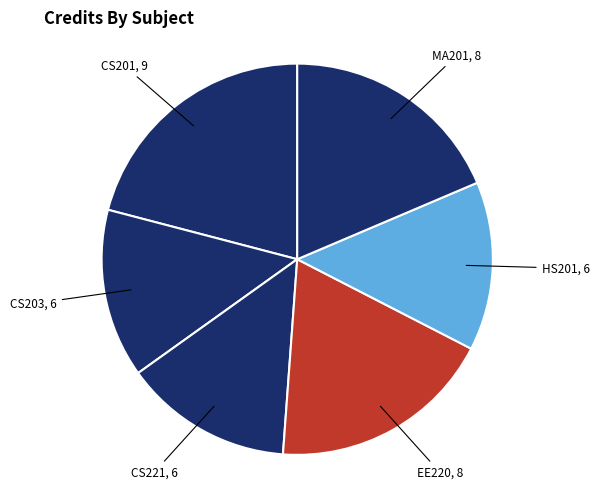

Which category has the smallest portion of the pie?

CS203